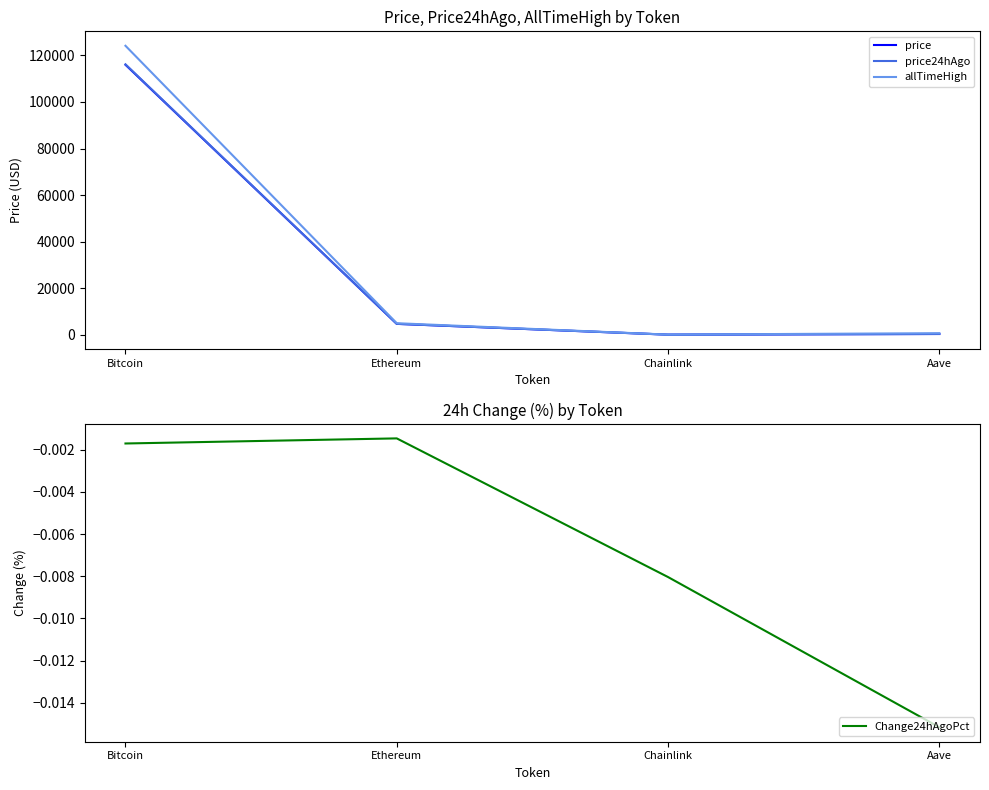

What are all the series names shown in the legend?

price, price24hAgo, allTimeHigh, Change24hAgoPct